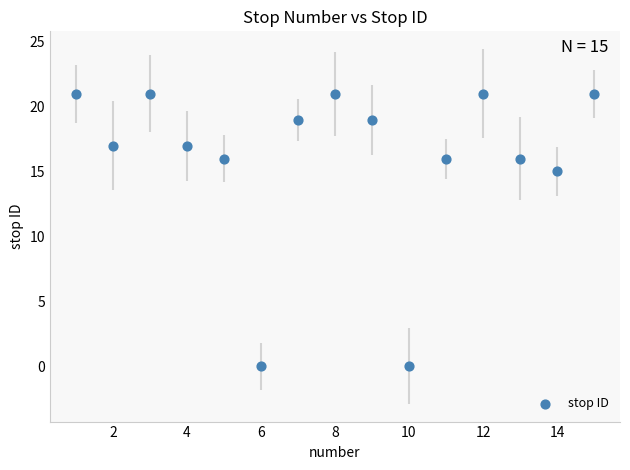

What Y value in the scatter plot is closest to 10?

15